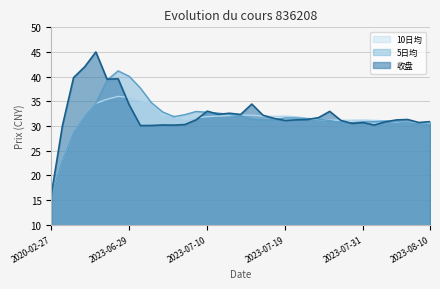

Rank the series by their maximum value, from highest to lowest.

收盘, 5日均, 10日均